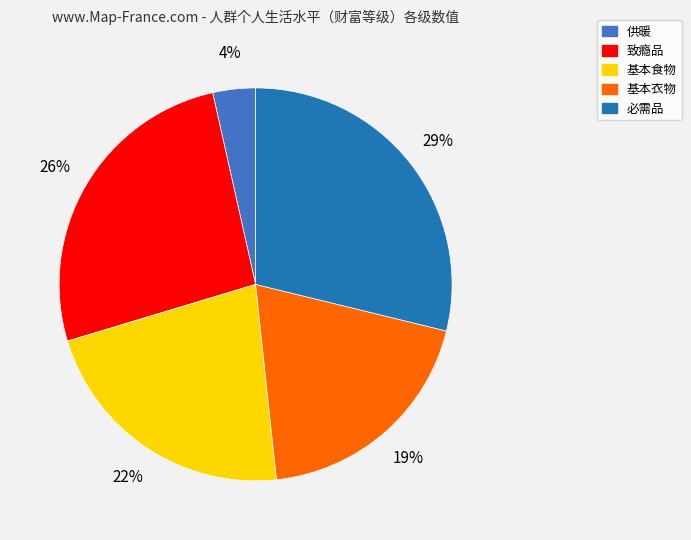

What is the largest slice in the pie chart?

必需品